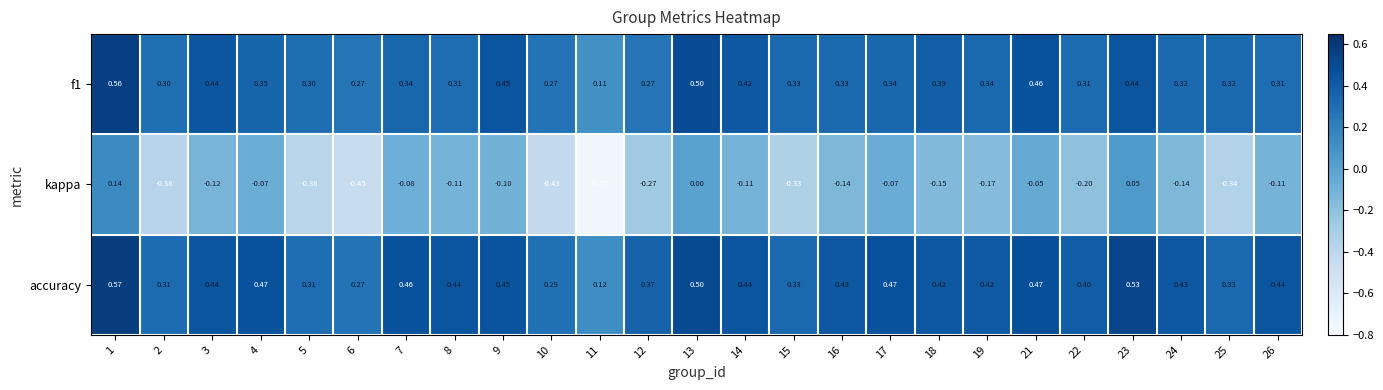

Which series changed the most between 5 and 7?

kappa